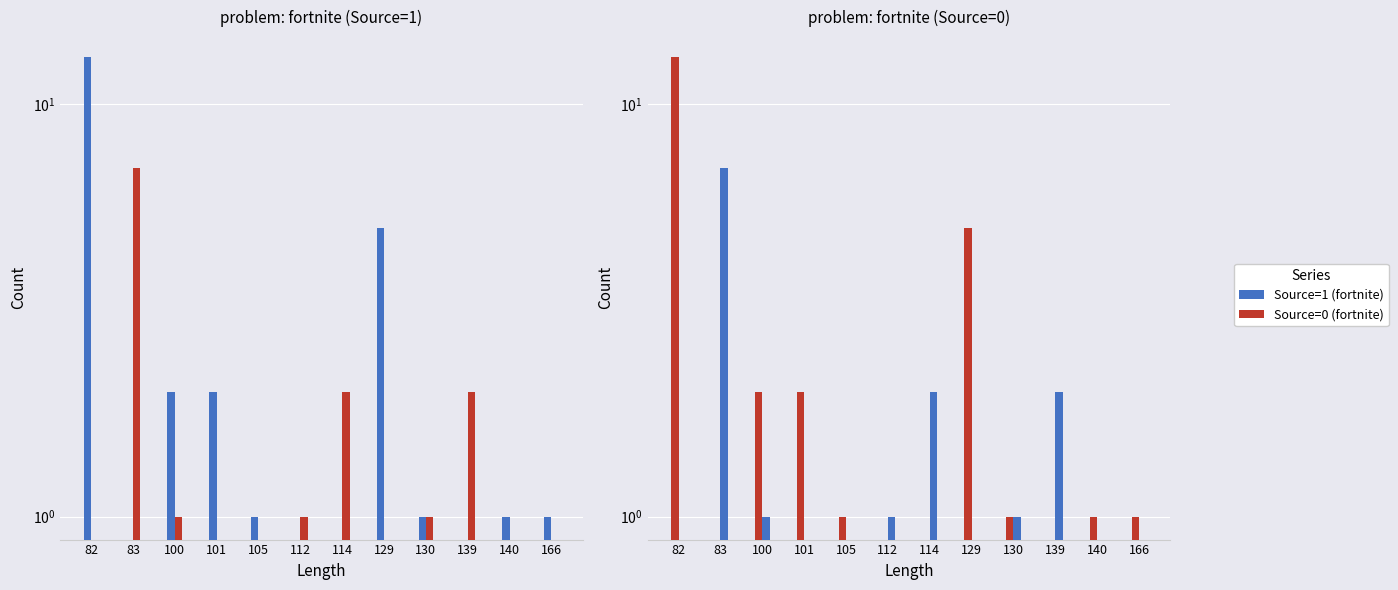

At which category is the sum across all series the highest?

82